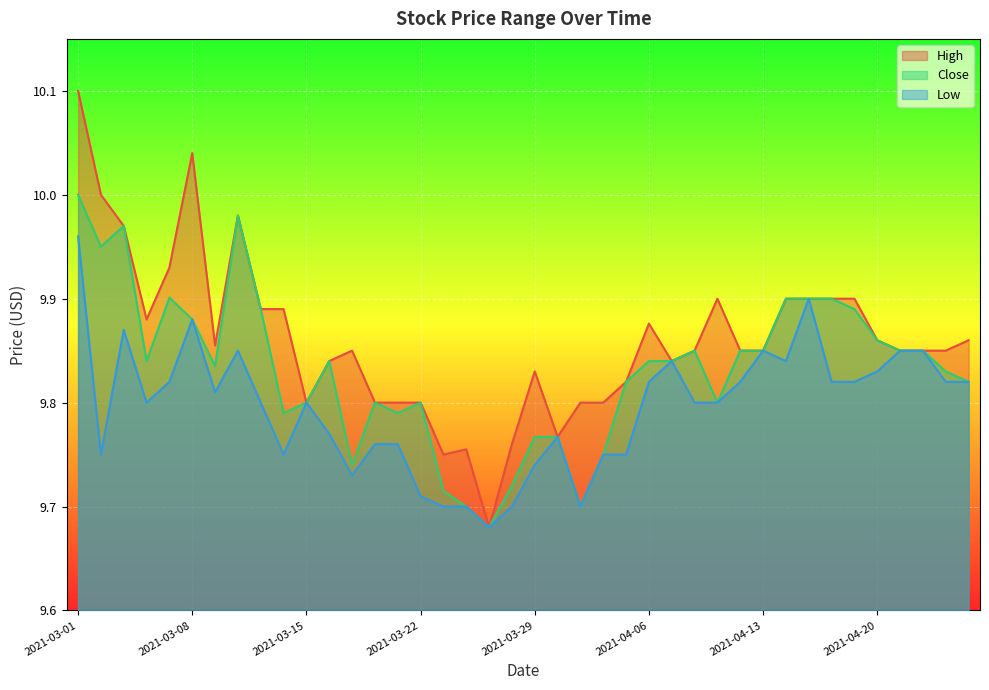

Rank the series at 2021-03-02 from highest to lowest value.

High, Close, Low